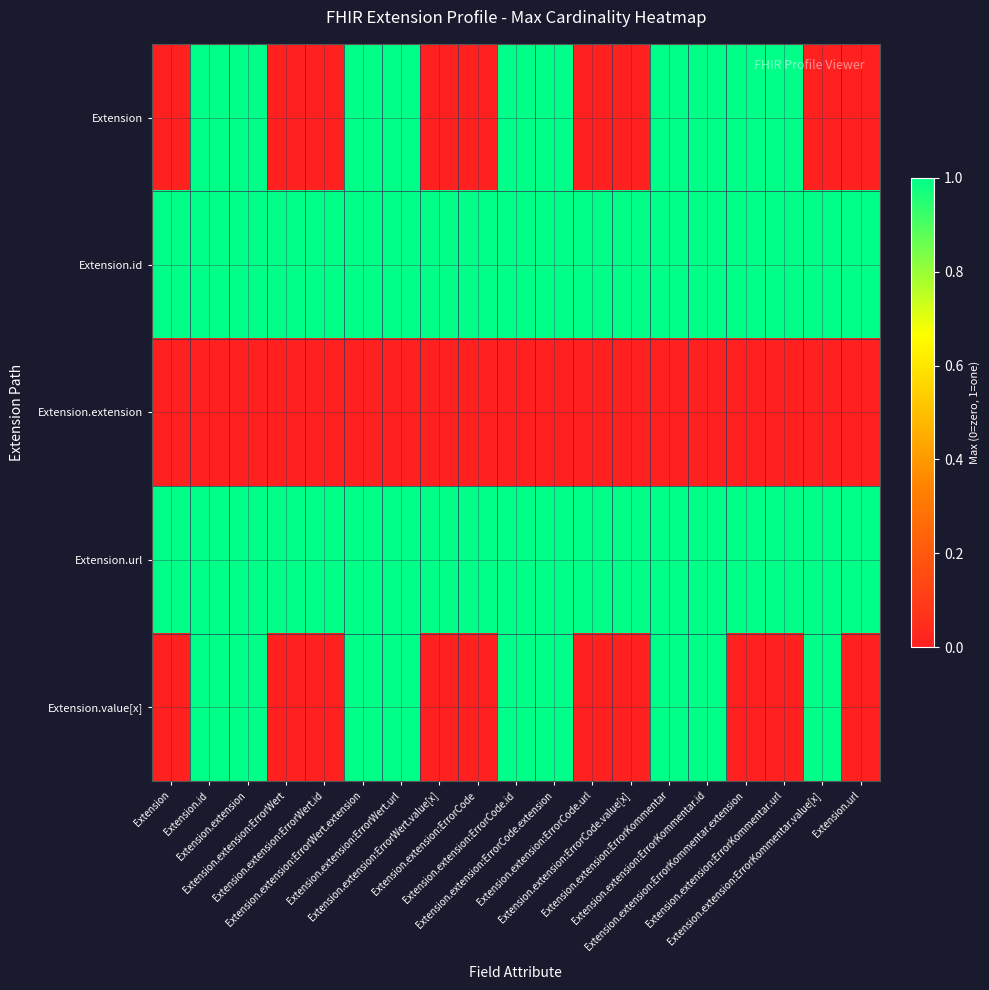

List the series in order of their peak value, highest first.

Extension, Extension.id, Extension.url, Extension.value[x], Extension.extension